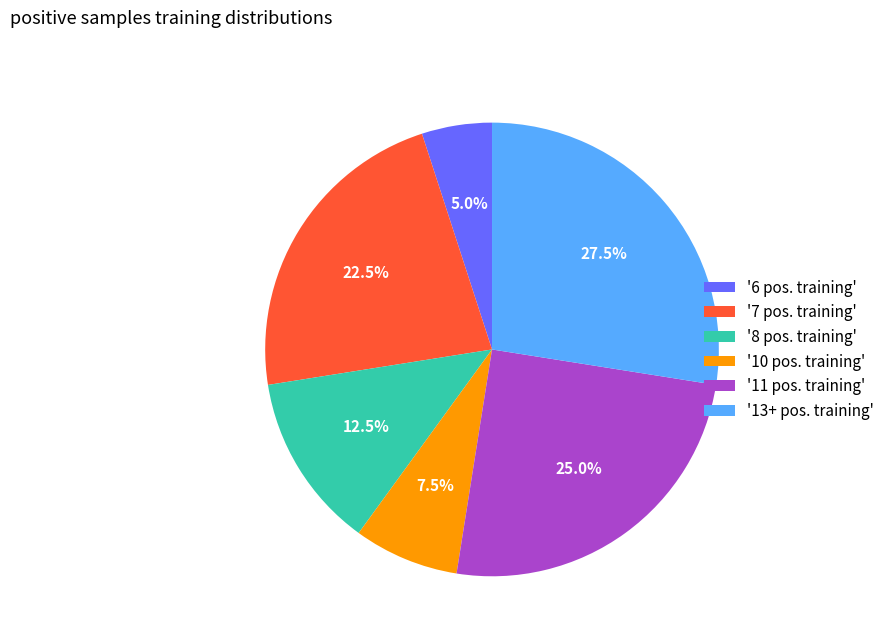

What is the total percentage of '10 pos. training' and '8 pos. training'?

20.0%